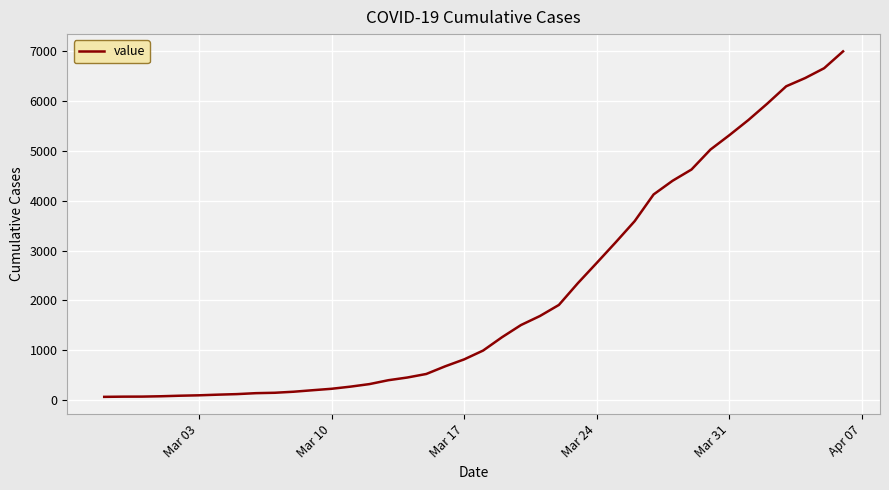

How many values are below 993?

20